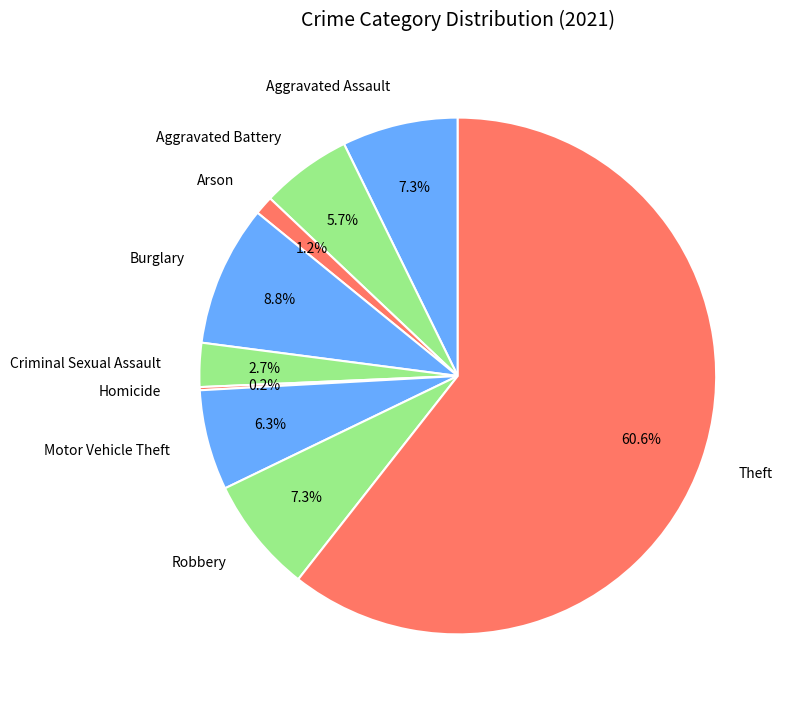

Which slice is the largest?

Theft